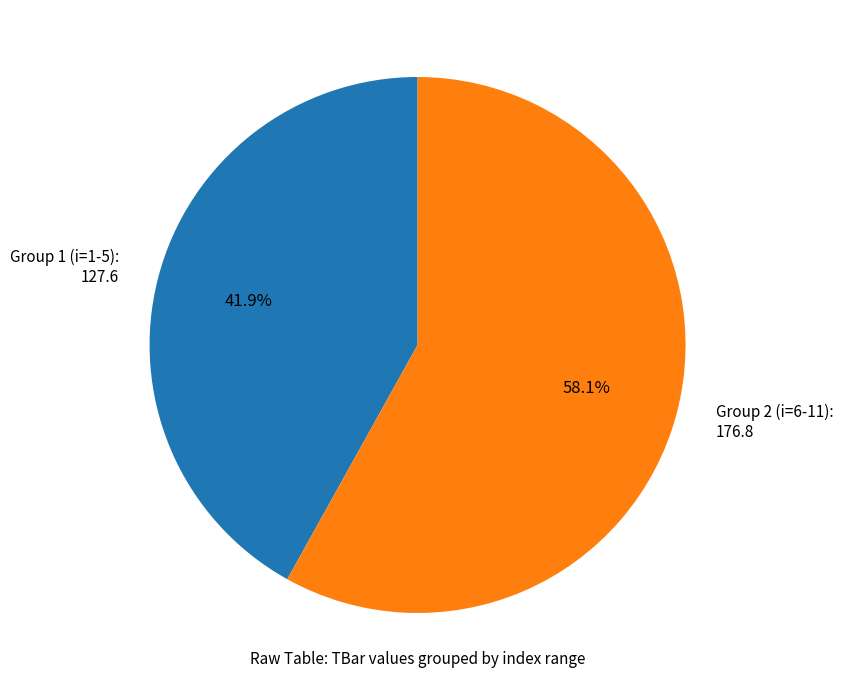

What is the smallest slice in the pie chart?

Group 1 (i=1-5): 127.6